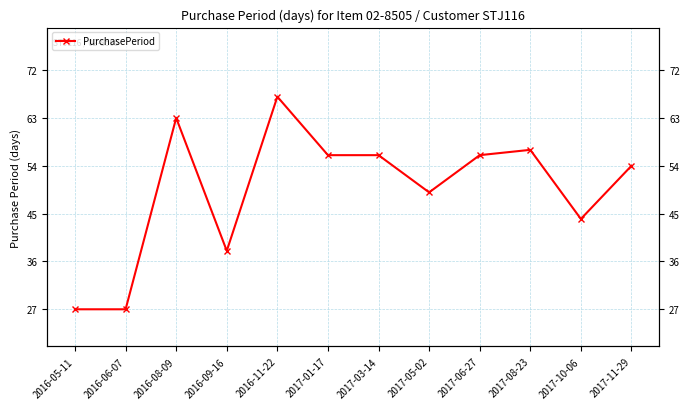

Which label corresponds to the smallest value in the chart?

2016-05-11